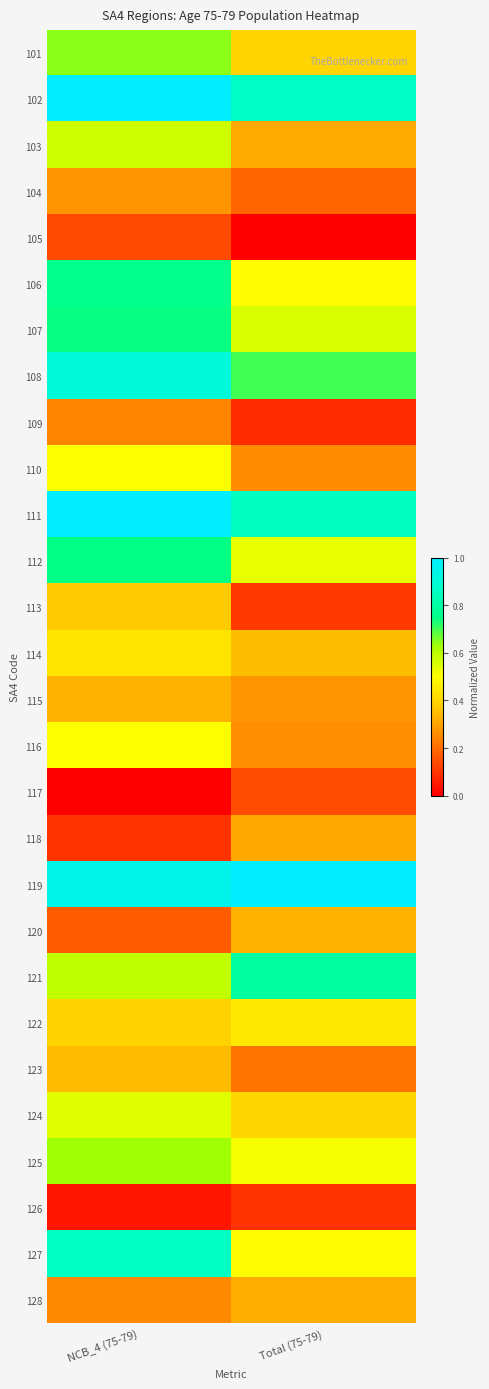

What is the maximum value shown in the chart?

1.0